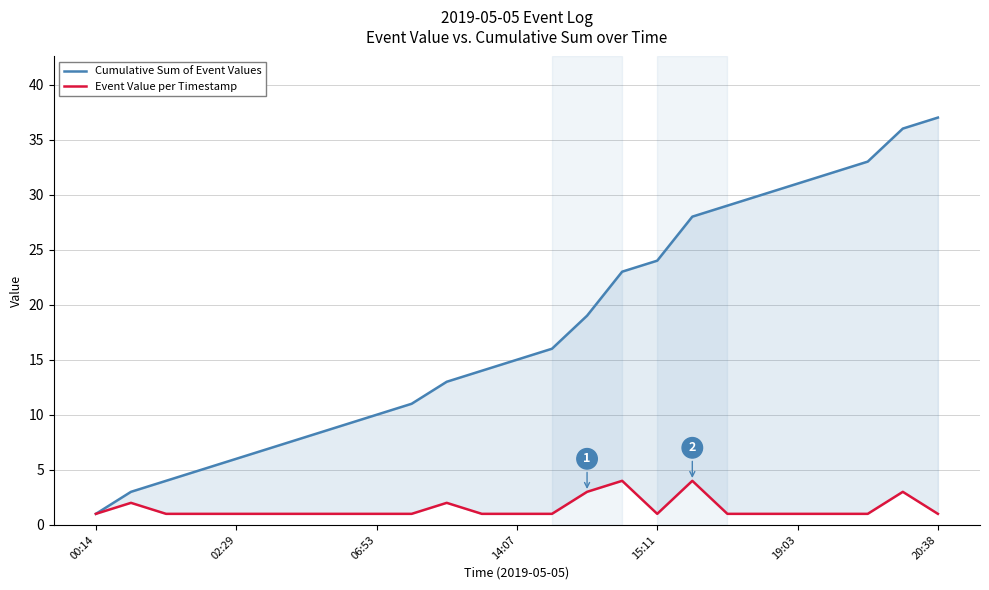

List the series in order of their overall mean, highest first.

Cumulative Sum of Event Values, Event Value per Timestamp